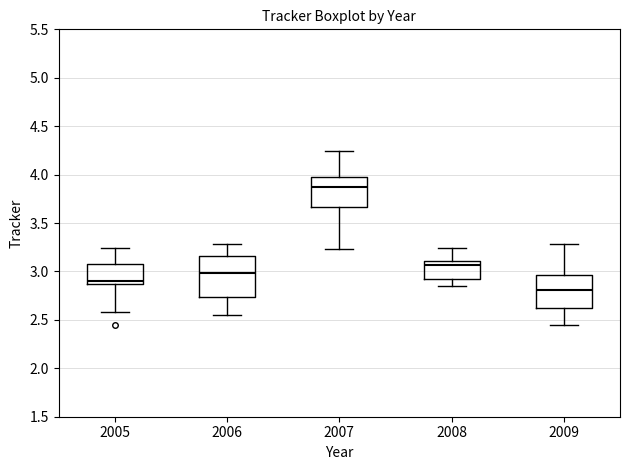

Where is the lower edge of the box at x = 2005 on the y-axis? The values are not printed on the chart, so give them approximately, as read against the axis.

2.85